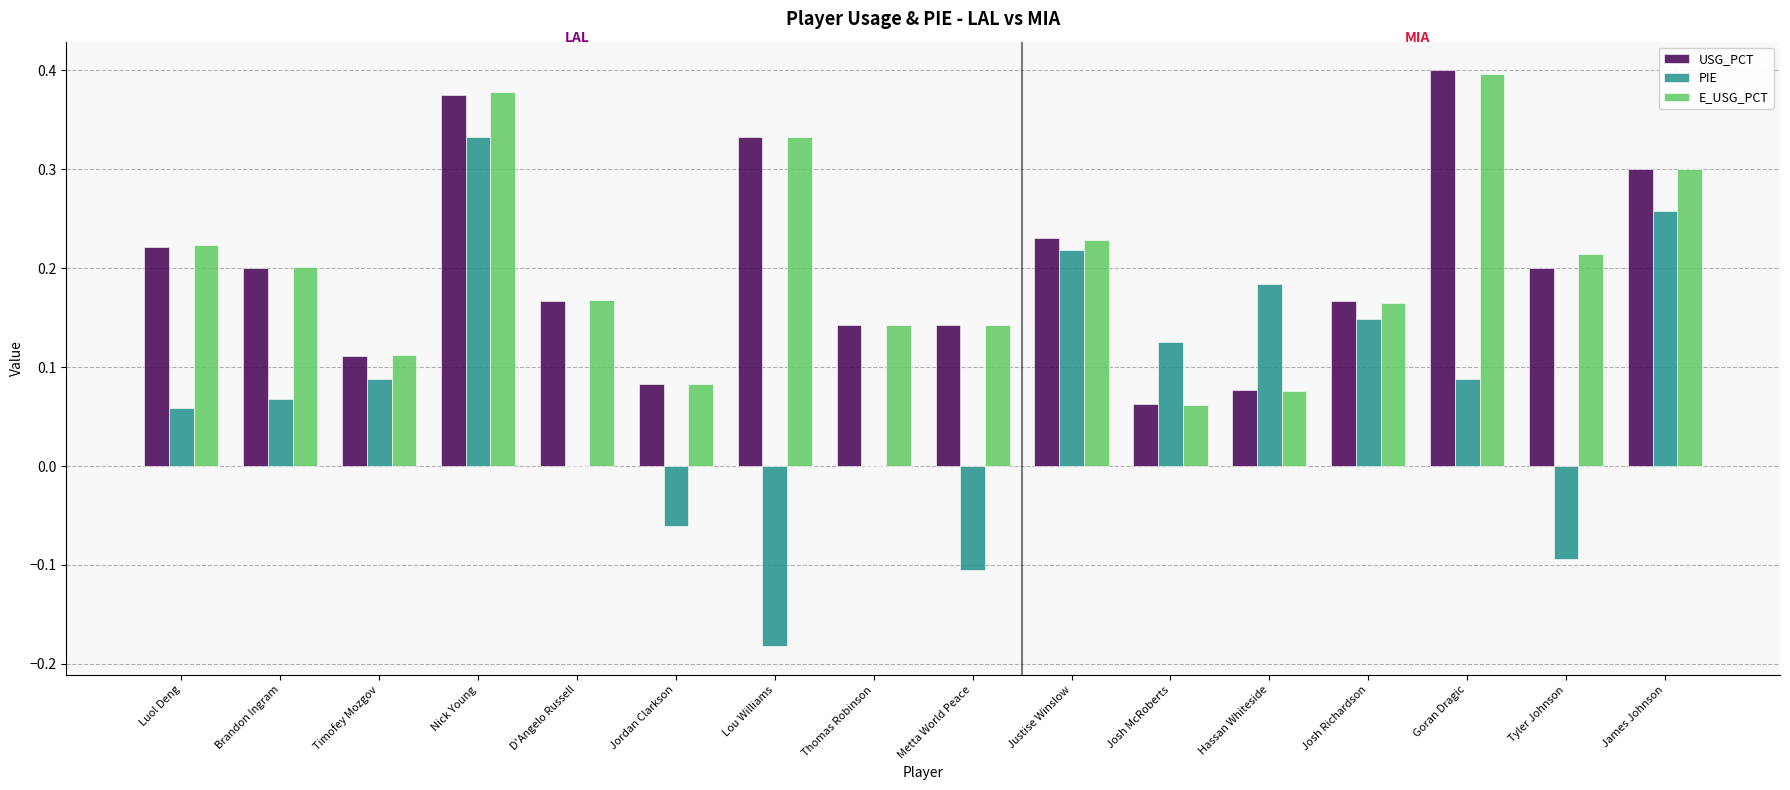

What is the sum of all PIE values?

1.1